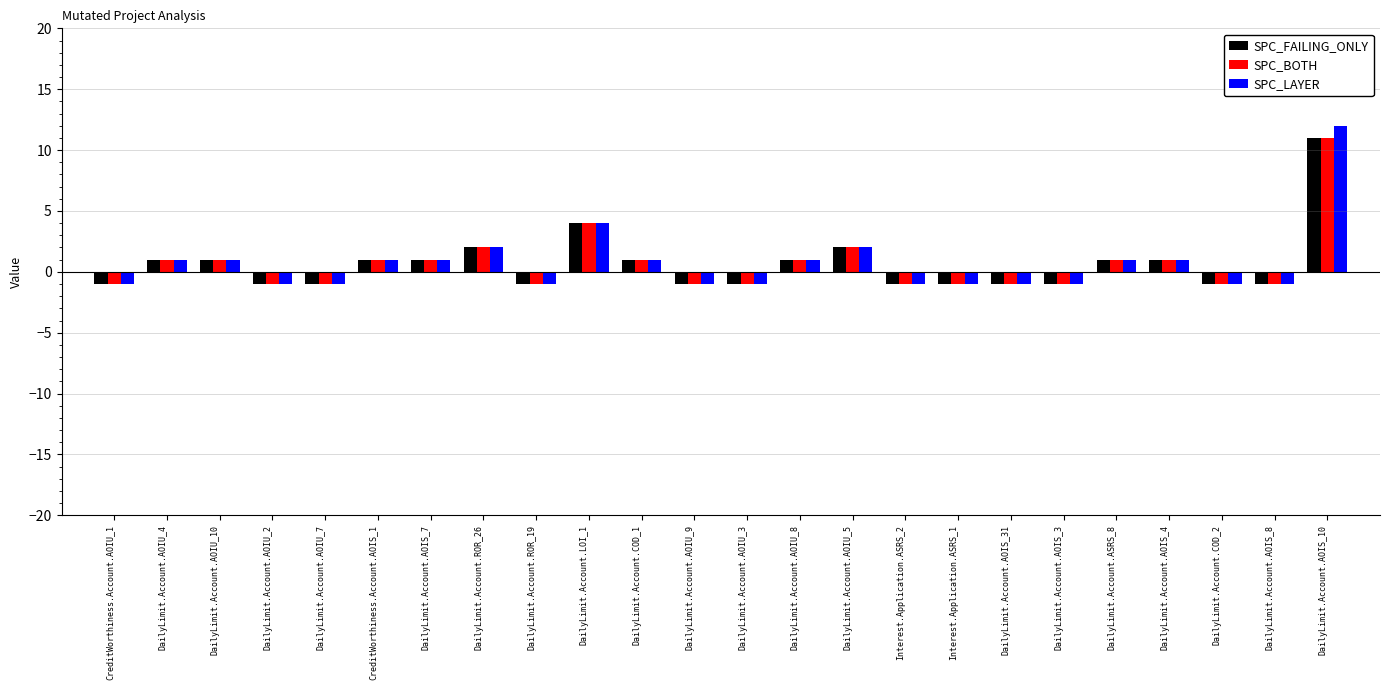

What position from the right is DailyLimit.Account.LOI_1?

15